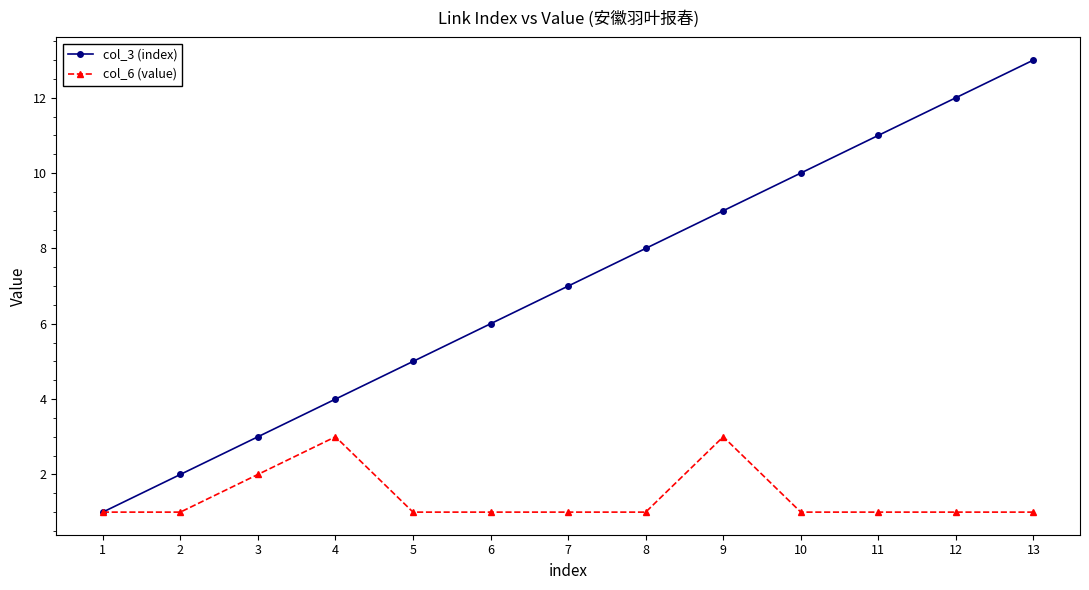

Is it true that col_6 (value) equals 1 at 1?

True